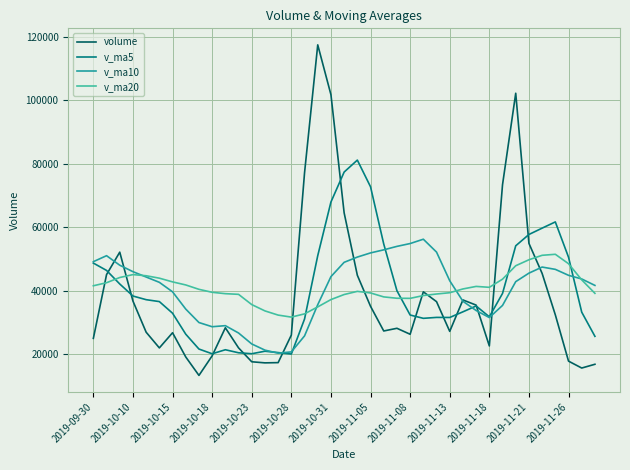

Rank the series by their maximum value, from highest to lowest.

volume, v_ma5, v_ma10, v_ma20